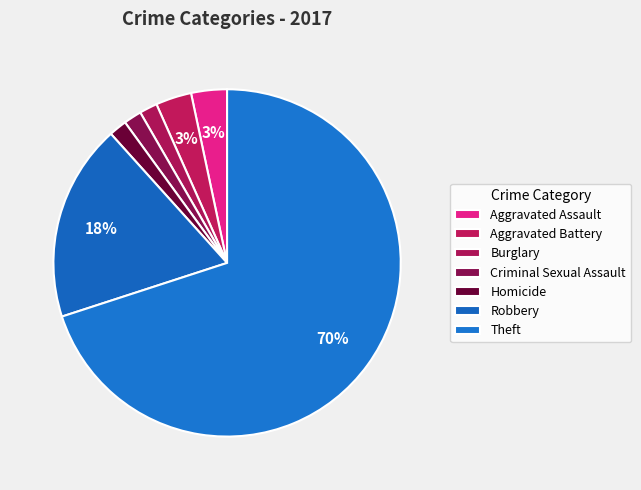

What percentage is the Robbery slice, to the nearest percent?

18%